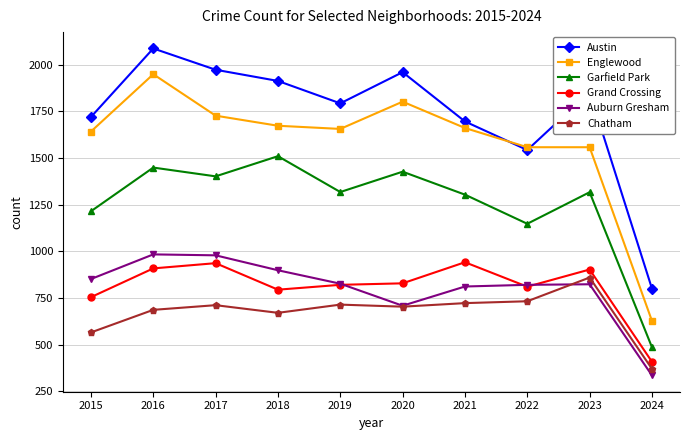

The value of Auburn Gresham at 2018 is 898. True or false?

True